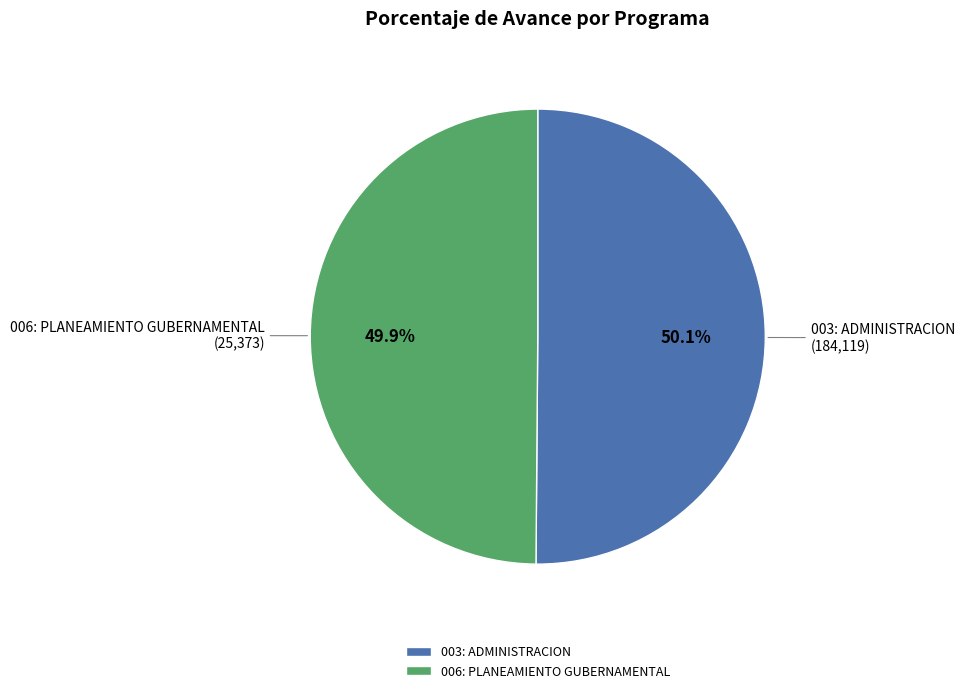

Approximately how many times larger is the value at 003: ADMINISTRACION compared to 006: PLANEAMIENTO GUBERNAMENTAL?

1.0